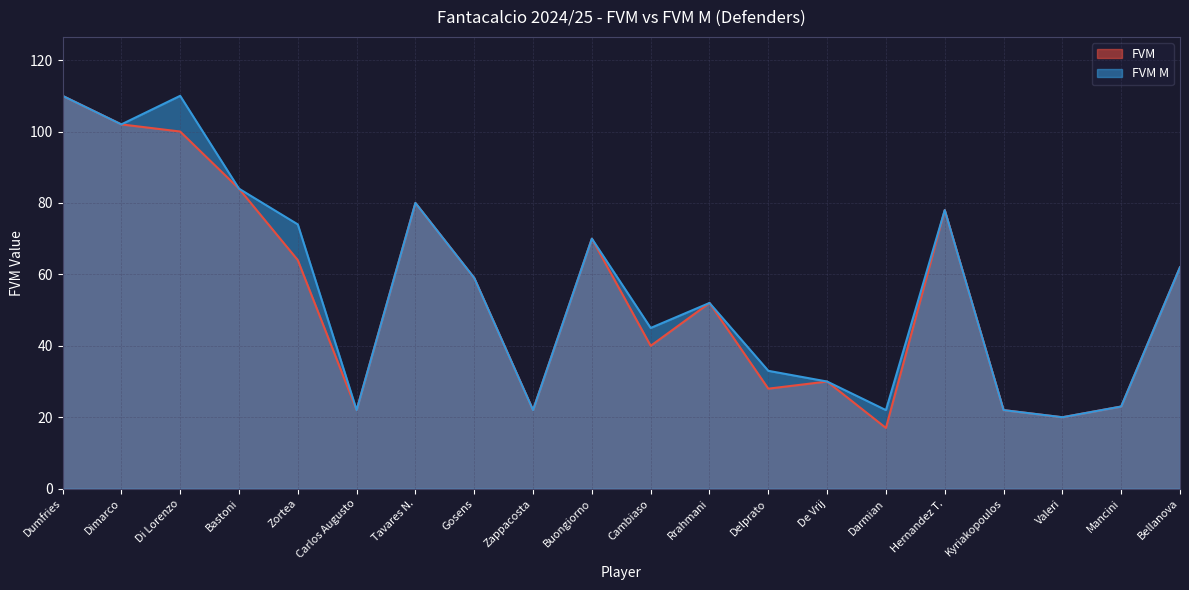

At which category does FVM M reach its first local valley?

Dimarco